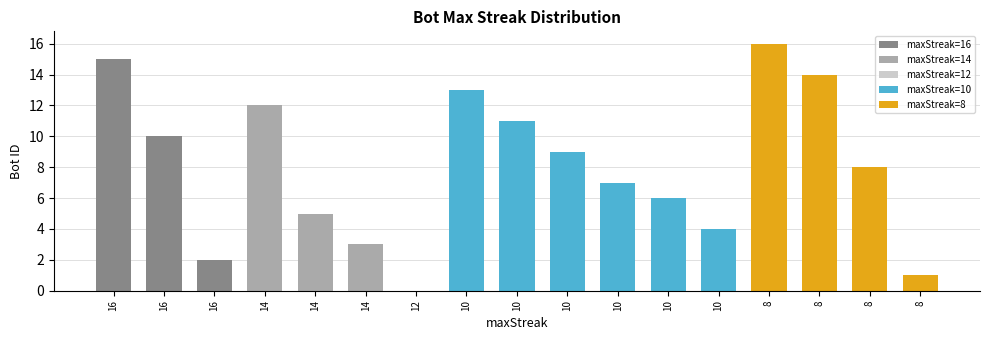

How many categories are shown in the chart?

17